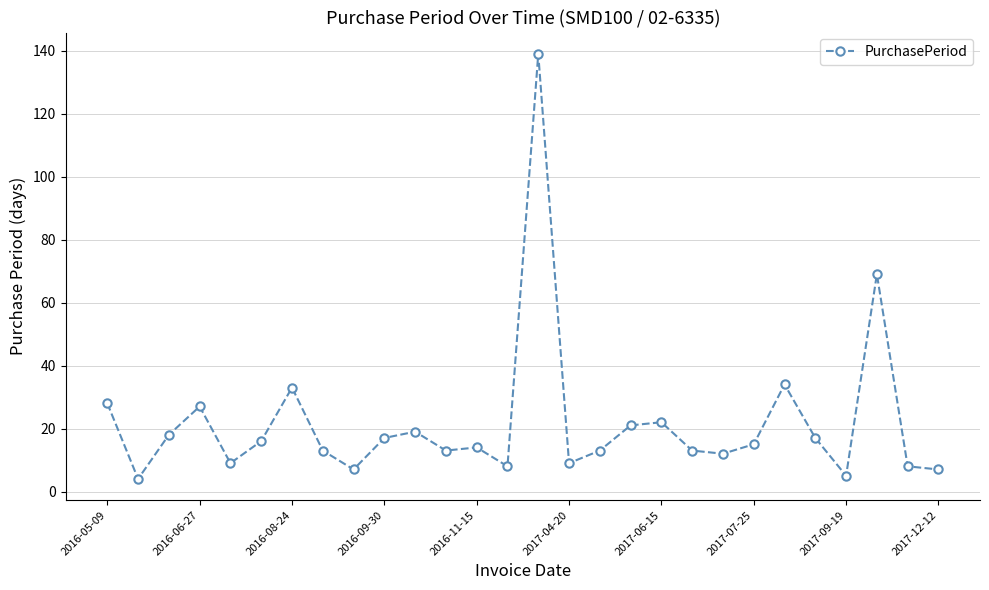

True or false: there are more than 0 points higher than both neighbors.

True